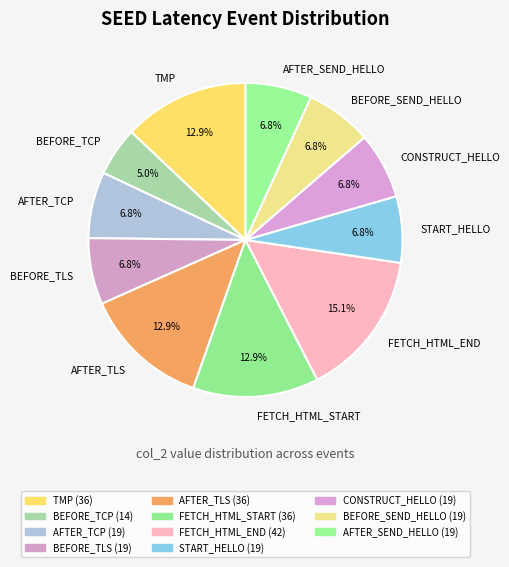

Which slice is the smallest?

BEFORE_TCP